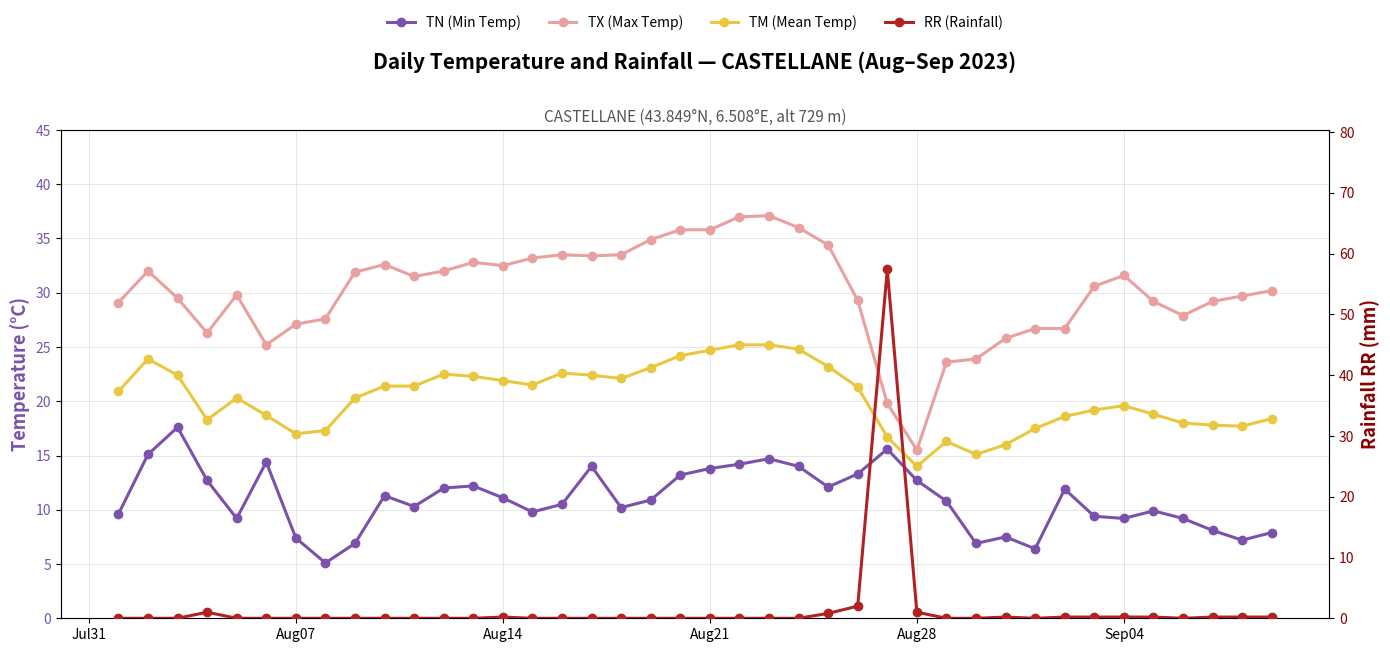

Reading left to right, extract all data points from this chart.

TN (Min Temp): 9.6	15.1	17.6	12.7	9.2	14.4	7.4	5.1	6.9	11.3	10.3	12.0	12.2	11.1	9.8	10.5	14.0	10.2	10.9	13.2	13.8	14.2	14.7	14.0	12.1	13.3	15.6	12.7	10.8	6.9	7.5	6.4	11.9	9.4	9.2	9.9	9.2	8.1	7.2	7.9
TX (Max Temp): 29.1	32.0	29.5	26.3	29.8	25.2	27.1	27.6	31.9	32.6	31.5	32.0	32.8	32.5	33.2	33.5	33.4	33.5	34.9	35.8	35.8	37.0	37.1	36.0	34.4	29.3	19.8	15.5	23.6	23.9	25.8	26.7	26.7	30.6	31.6	29.2	27.9	29.2	29.7	30.2
TM (Mean Temp): 20.9	23.9	22.4	18.3	20.3	18.7	17.0	17.3	20.3	21.4	21.4	22.5	22.3	21.9	21.5	22.6	22.4	22.1	23.1	24.2	24.7	25.2	25.2	24.8	23.2	21.3	16.7	14.0	16.3	15.1	16.0	17.5	18.6	19.2	19.6	18.8	18.0	17.8	17.7	18.4
RR (Rainfall): 0.0	0.0	0.0	1.0	0.0	0.0	0.0	0.0	0.0	0.0	0.0	0.0	0.0	0.2	0.0	0.0	0.0	0.0	0.0	0.0	0.0	0.0	0.0	0.0	0.8	2.0	57.4	1.0	0.0	0.0	0.2	0.0	0.2	0.2	0.2	0.2	0.0	0.2	0.2	0.2